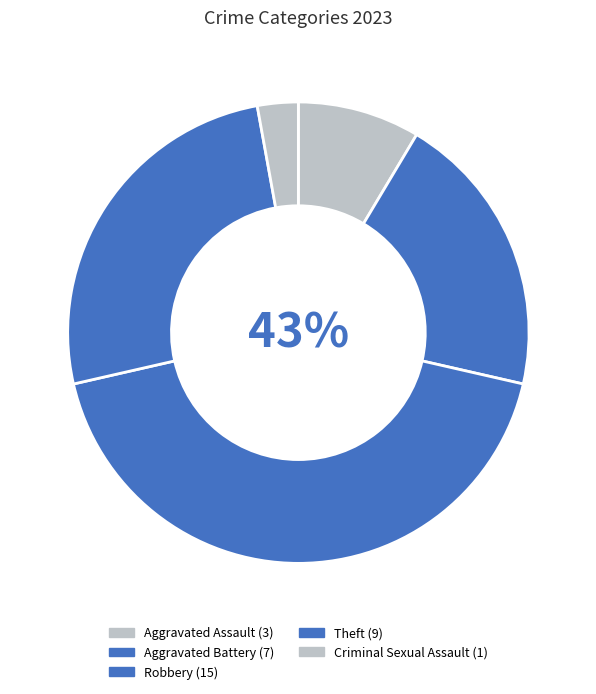

What percentage is the Robbery slice, to the nearest percent?

43%